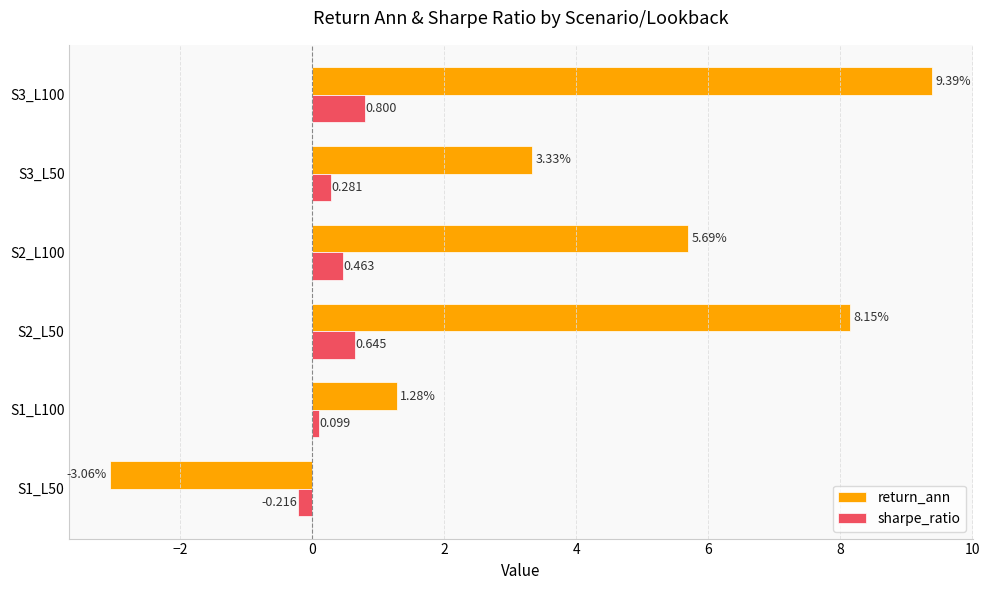

Which series has the largest total across all categories?

return_ann